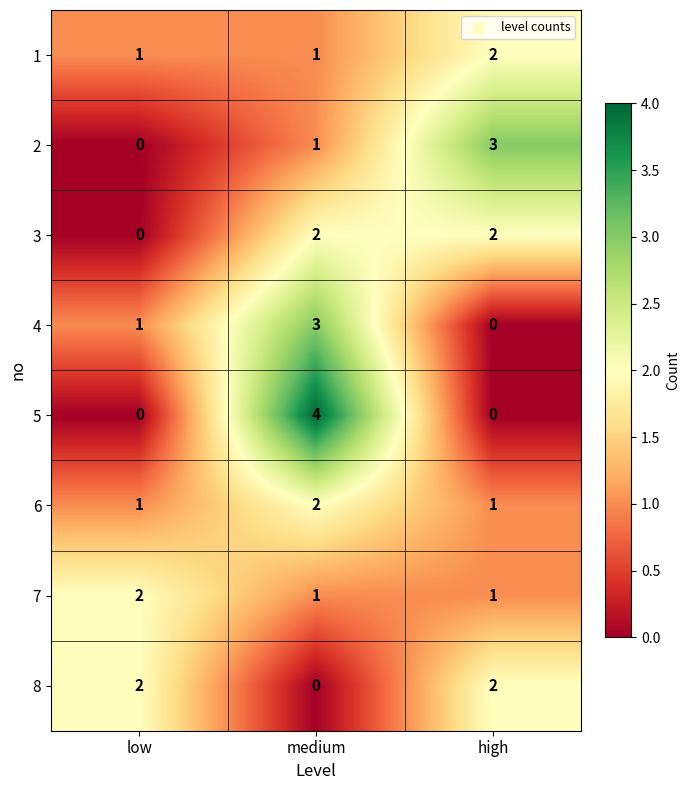

At which category is the sum across all series the highest?

medium